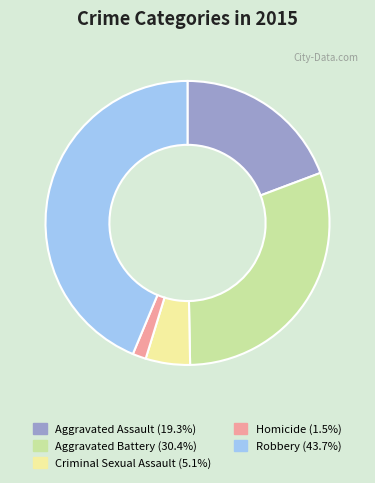

Does Aggravated Battery account for over 50% of the chart?

No